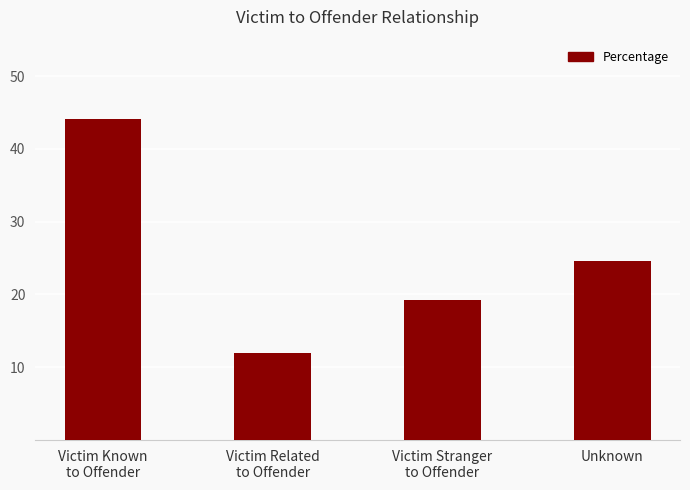

Which category has the lowest value across all series?

Victim Related
to Offender